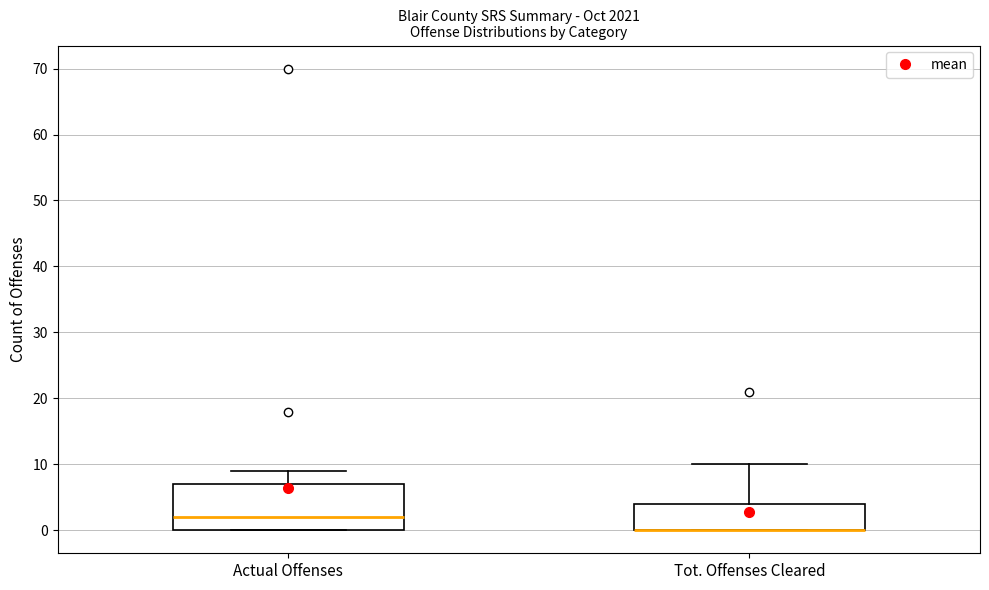

Reading left to right, transcribe this box plot: for each box, give where its median line is, the range the box spans, and where its two whiskers end, as read against the y-axis. The values are not printed on the chart, so give them approximately, as read against the axis.

Actual Offenses: median 2, box 0 to 7, whiskers 0 to 9
Tot. Offenses Cleared: median 0 (drawn on the box's lower edge), box 0 to 4, whiskers 0 to 10